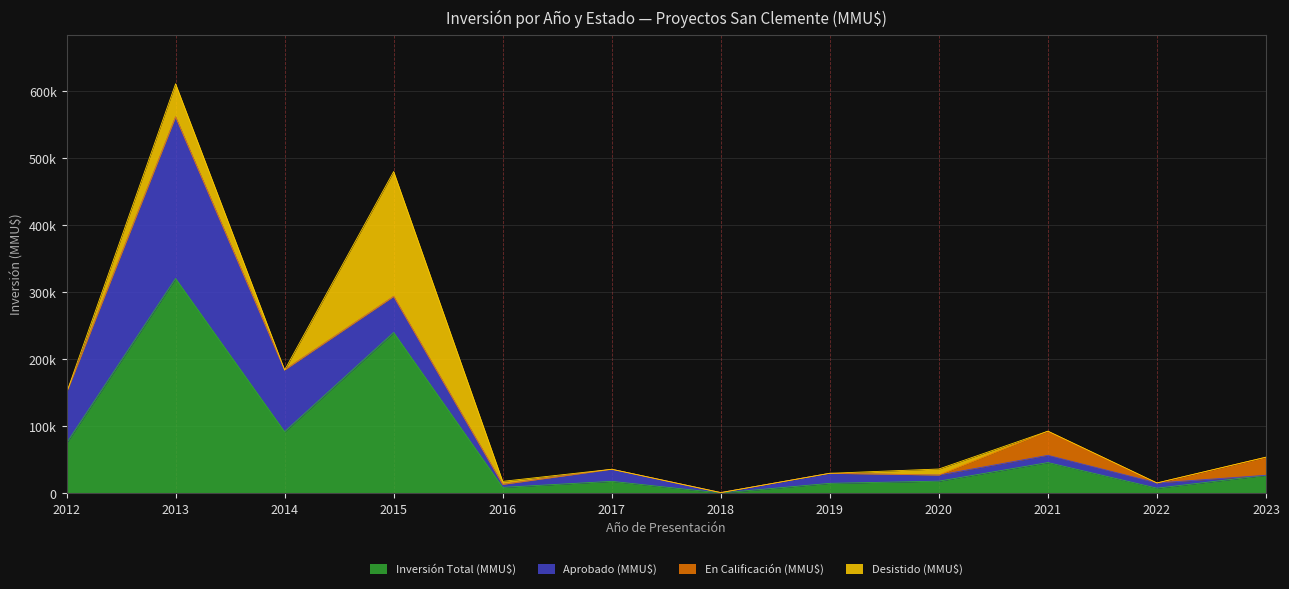

Rank the series by their maximum value, from lowest to highest.

En Calificación (MMU$), Desistido (MMU$), Aprobado (MMU$), Inversión Total (MMU$)